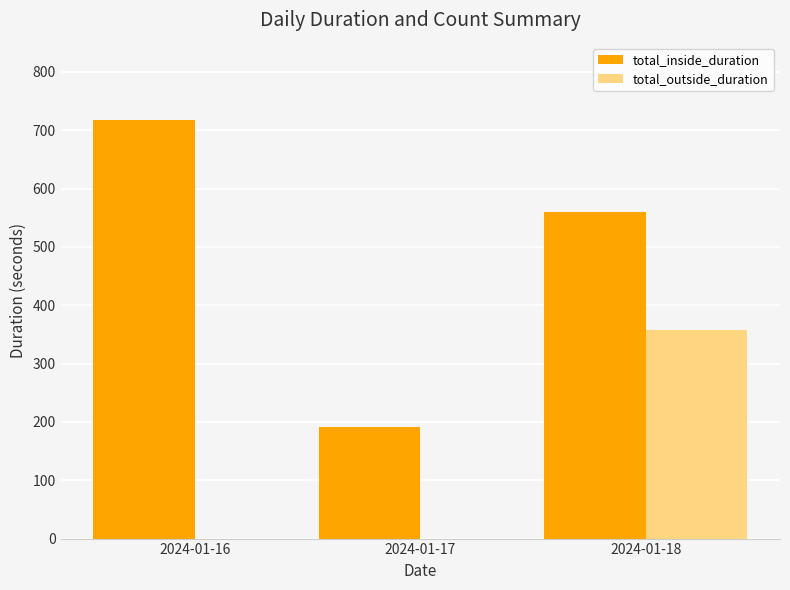

The value of total_inside_duration at 2024-01-17 is 190.8. True or false?

True